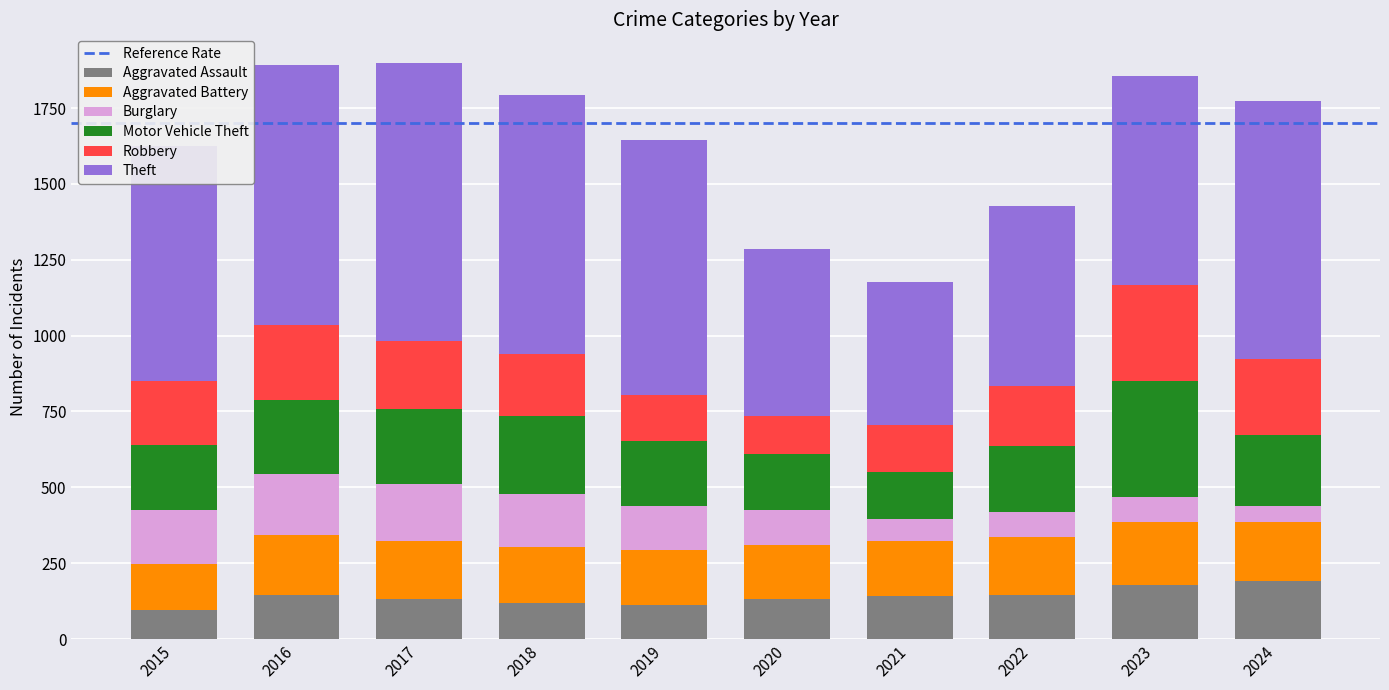

What is the lowest value of the Aggravated Assault series?

95